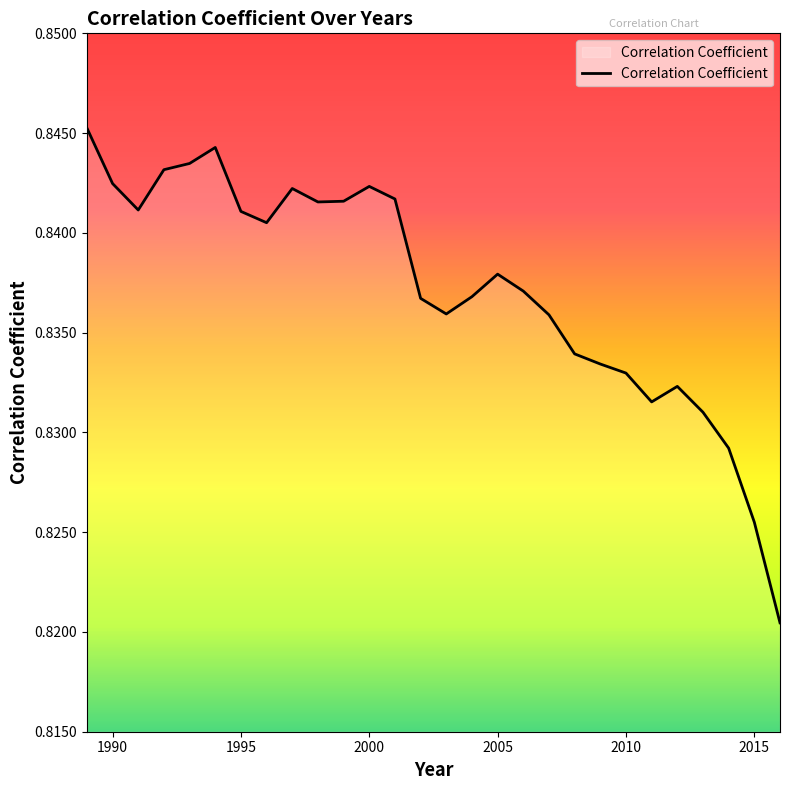

Reading left to right, list all the values displayed in this chart.

0.8	0.8	0.8	0.8	0.8	0.8	0.8	0.8	0.8	0.8	0.8	0.8	0.8	0.8	0.8	0.8	0.8	0.8	0.8	0.8	0.8	0.8	0.8	0.8	0.8	0.8	0.8	0.8